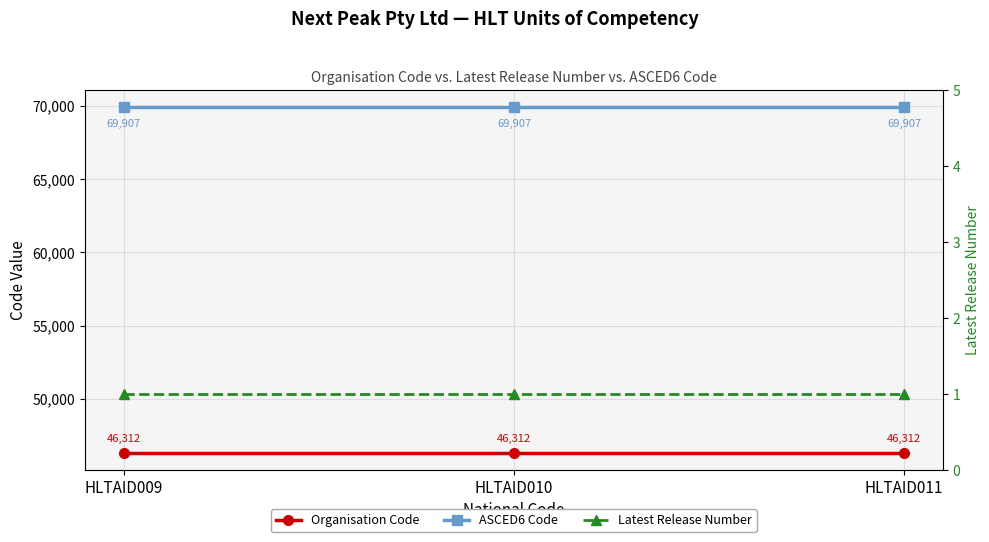

What are all the series names shown in the legend?

Organisation Code, ASCED6 Code, Latest Release Number